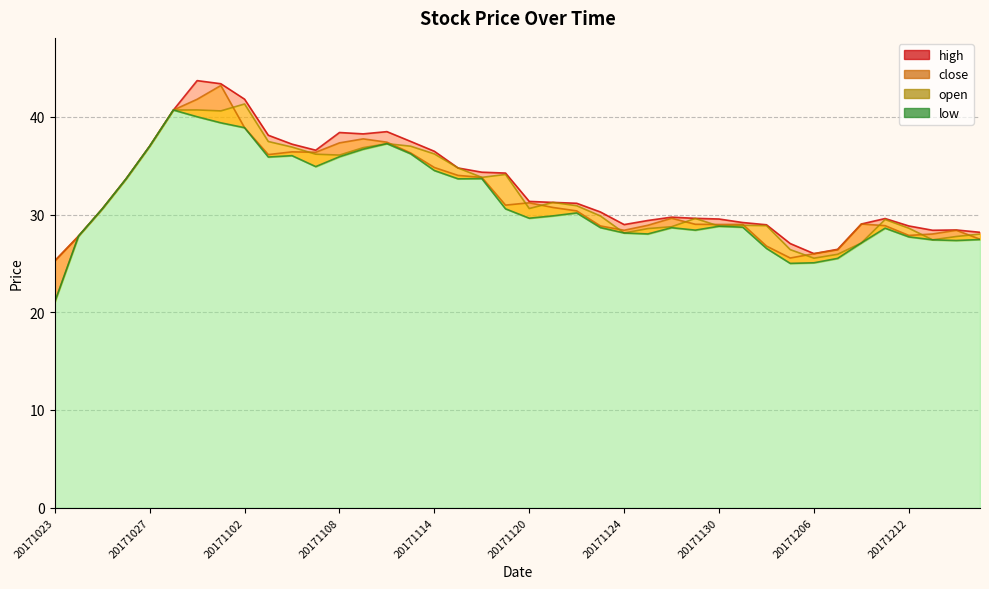

At which label does low first exceed 29?

20171025